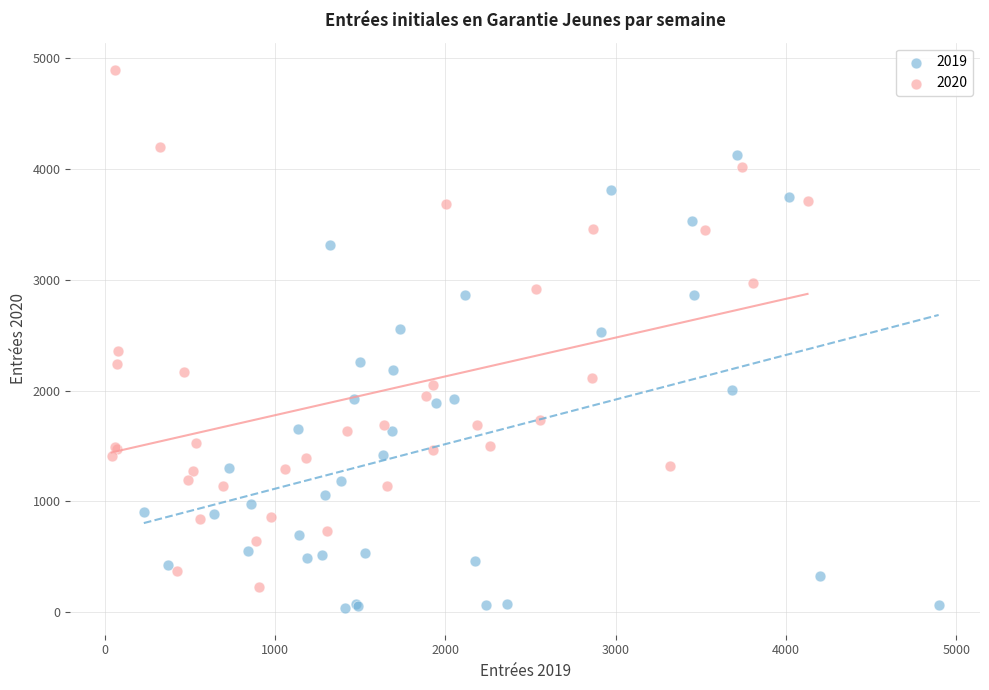

Which series reaches the minimum Y coordinate?

2019